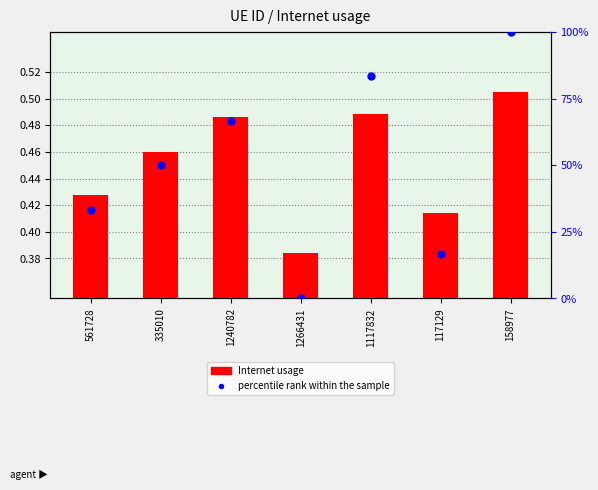

What are all the series names shown in the legend?

Internet usage, percentile rank within the sample